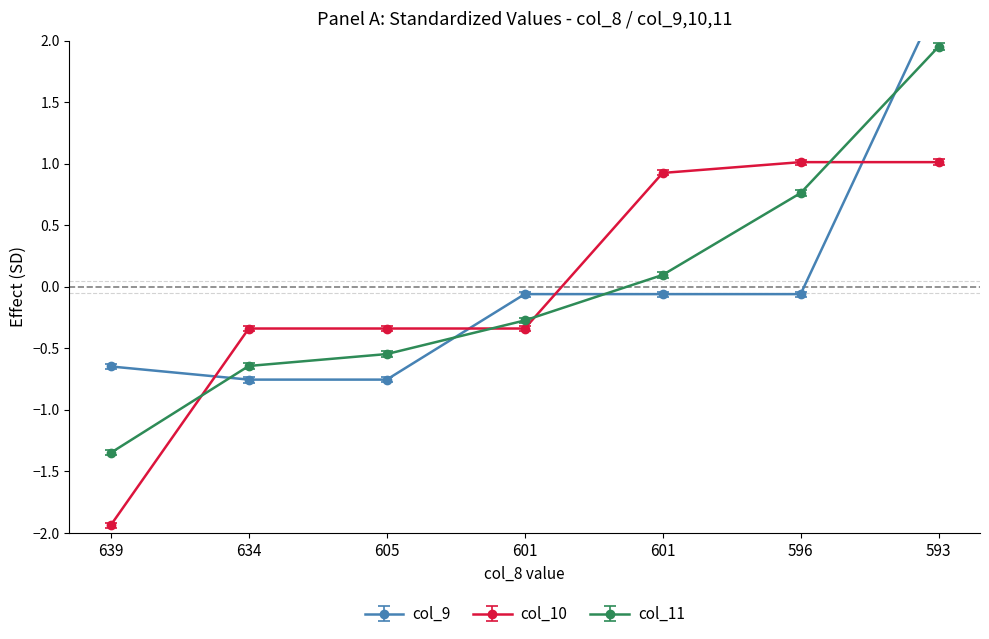

Reading left to right, extract all data points from this chart.

col_9: 639=-0.6	634=-0.8	605=-0.8	601=-0.1	601=-0.1	596=-0.1	593=2.3
col_10: 639=-1.9	634=-0.3	605=-0.3	601=-0.3	601=0.9	596=1.0	593=1.0
col_11: 639=-1.3	634=-0.6	605=-0.5	601=-0.3	601=0.1	596=0.8	593=2.0